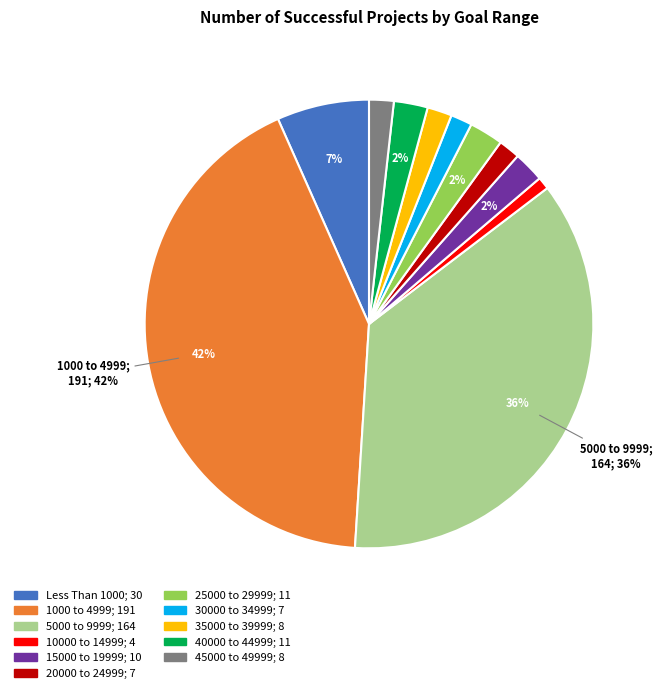

To the nearest percent, what is the combined percentage of 20000 to 24999 and 1000 to 4999?

44%